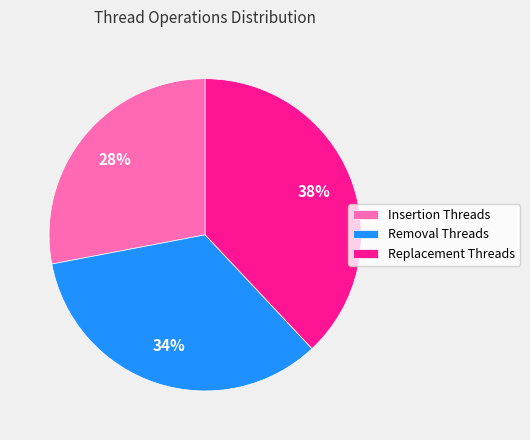

To the nearest percent, what percentage of the pie is Insertion Threads?

28%